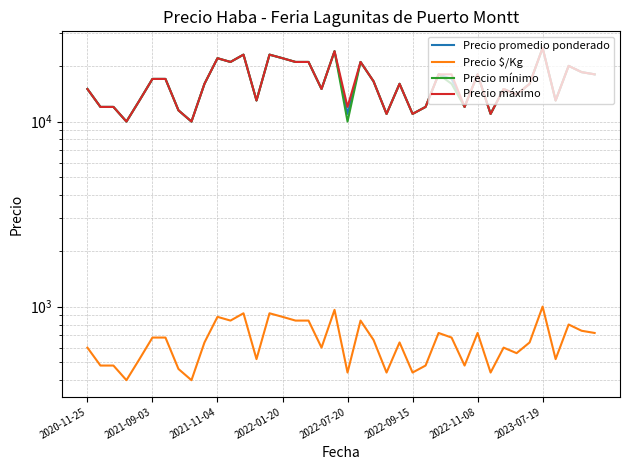

Reading left to right, what are all the values shown in this chart?

Precio promedio ponderado: 15000	12000	12000	10000	13000	17000	17000	11500	10000	16000	22000	21000	23000	13000	23000	22000	21000	21000	15000	24000	11000	21000	16500	11000	16000	11000	12000	18000	17000	12000	18000	11000	15000	14000	16000	25000	13000	20000	18500	18000
Precio $/Kg: 600	480	480	400	520	680	680	460	400	640	880	840	920	520	920	880	840	840	600	960	440	840	660	440	640	440	480	720	680	480	720	440	600	560	640	1000	520	800	740	720
Precio mínimo: 15000	12000	12000	10000	13000	17000	17000	11500	10000	16000	22000	21000	23000	13000	23000	22000	21000	21000	15000	24000	10000	21000	16500	11000	16000	11000	12000	18000	16000	12000	18000	11000	15000	14000	16000	25000	13000	20000	18500	18000
Precio máximo: 15000	12000	12000	10000	13000	17000	17000	11500	10000	16000	22000	21000	23000	13000	23000	22000	21000	21000	15000	24000	12000	21000	16500	11000	16000	11000	12000	18000	18000	12000	18000	11000	15000	14000	16000	25000	13000	20000	18500	18000